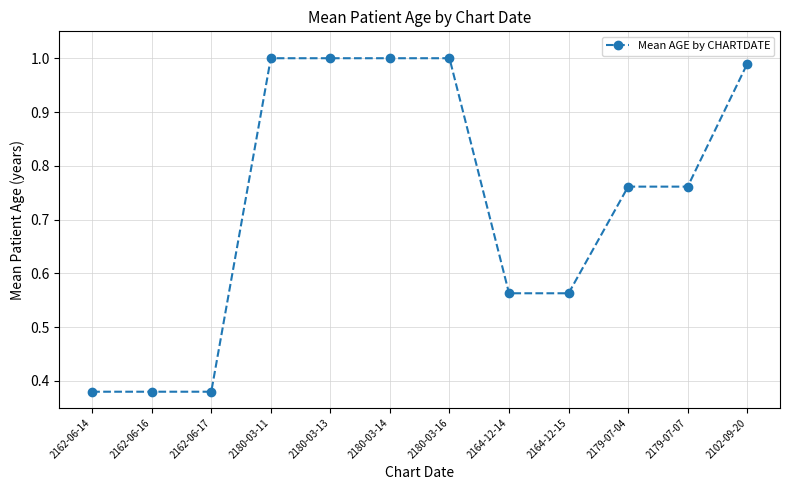

What is the change in value from 2162-06-17 to 2179-07-04?

+0.4